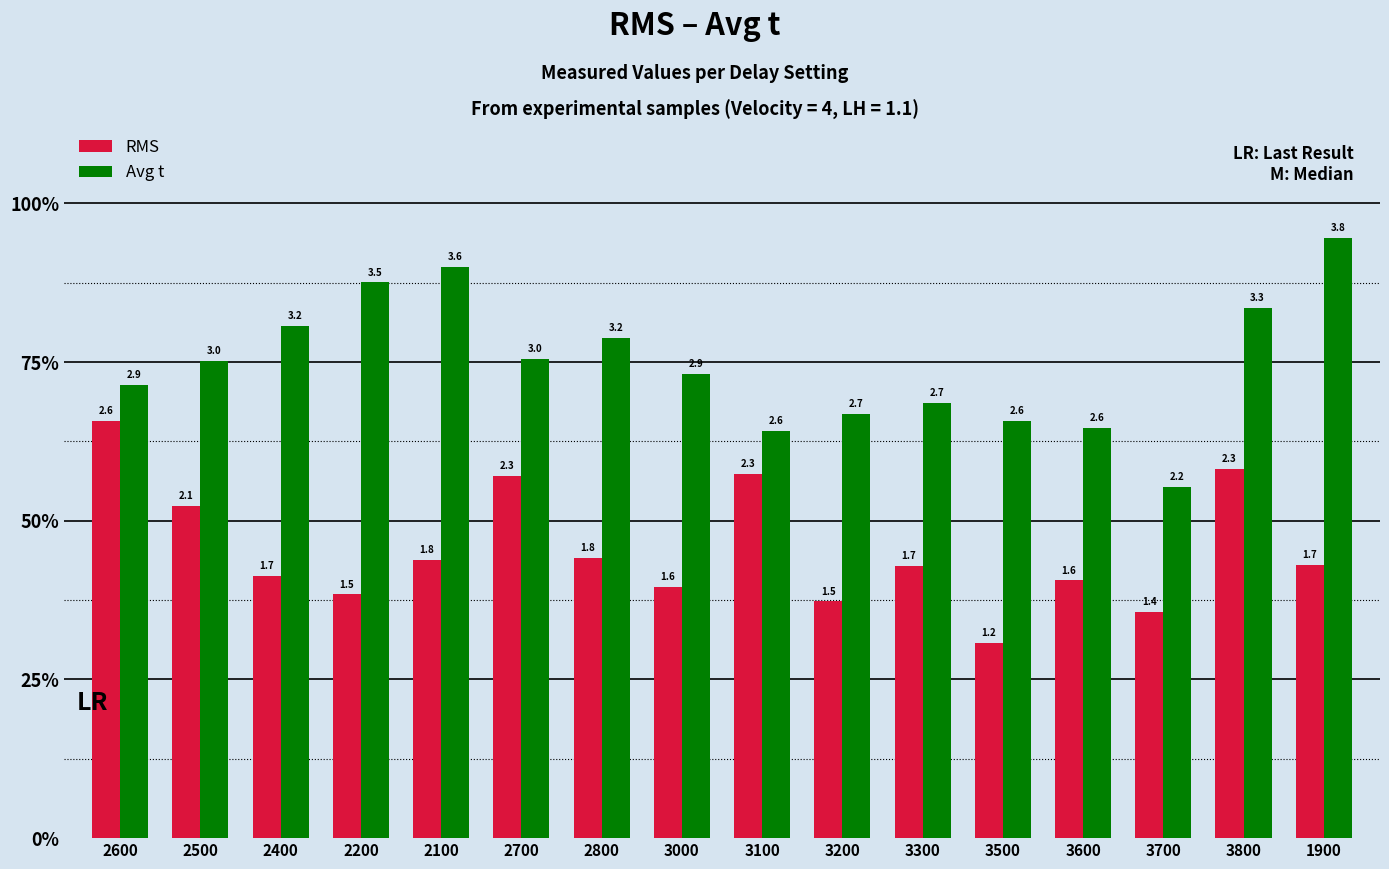

Is the value of RMS at 3300 greater than the value of Avg t at 2400?

No